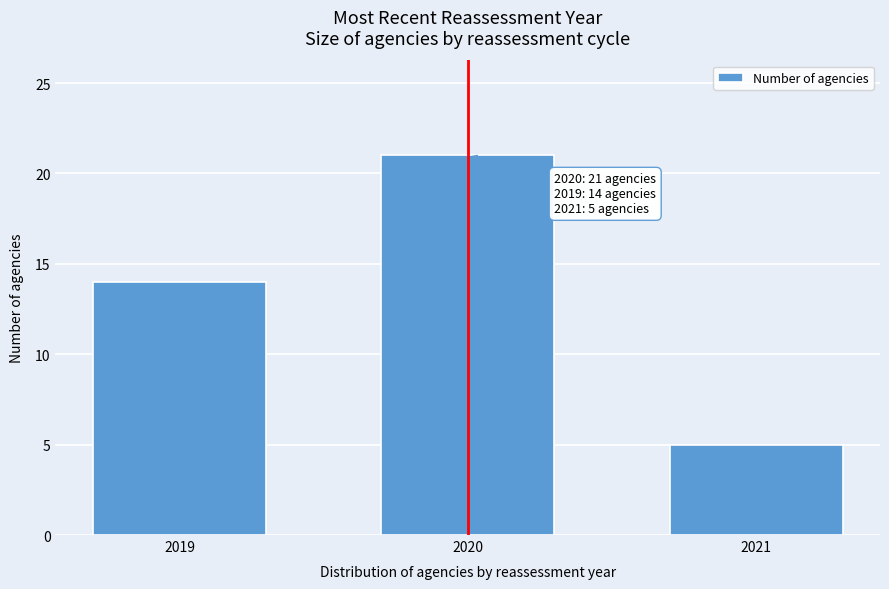

Reading right to left, list all the values displayed in this chart.

2021=5	2020=21	2019=14